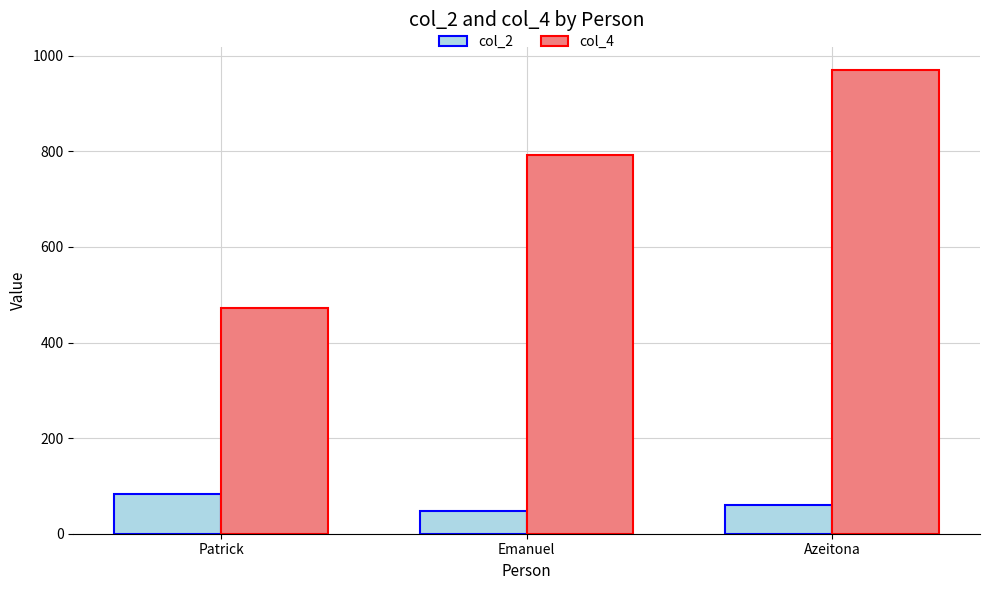

At which label is col_2 closest to 65?

Azeitona